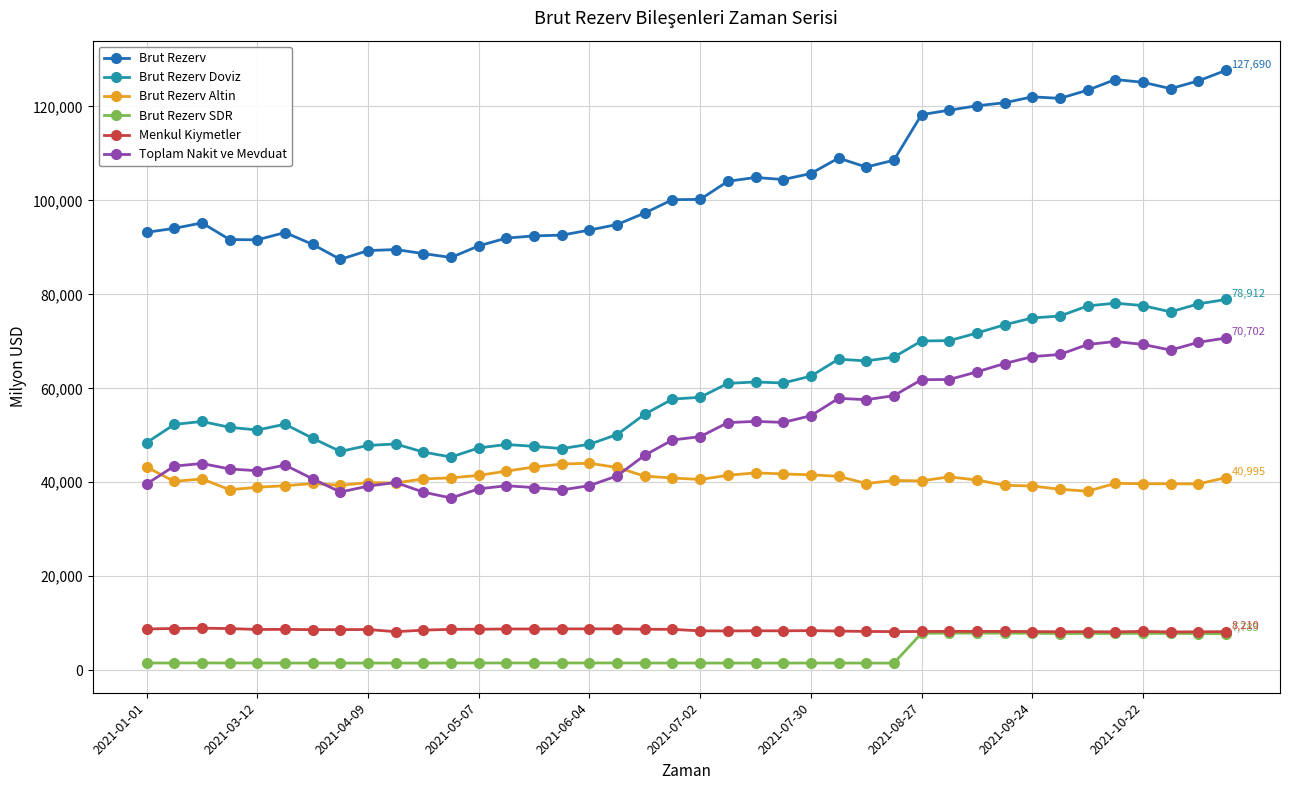

What is the value of the Brut Rezerv Doviz point at the 11th from the left?

46432.4